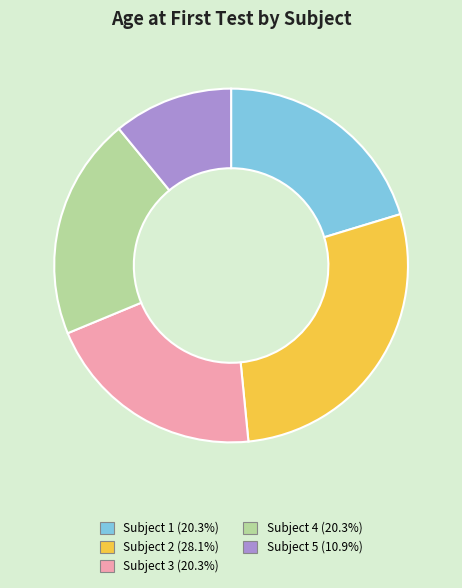

Is it true that Subject 1 is 20% of the pie?

True